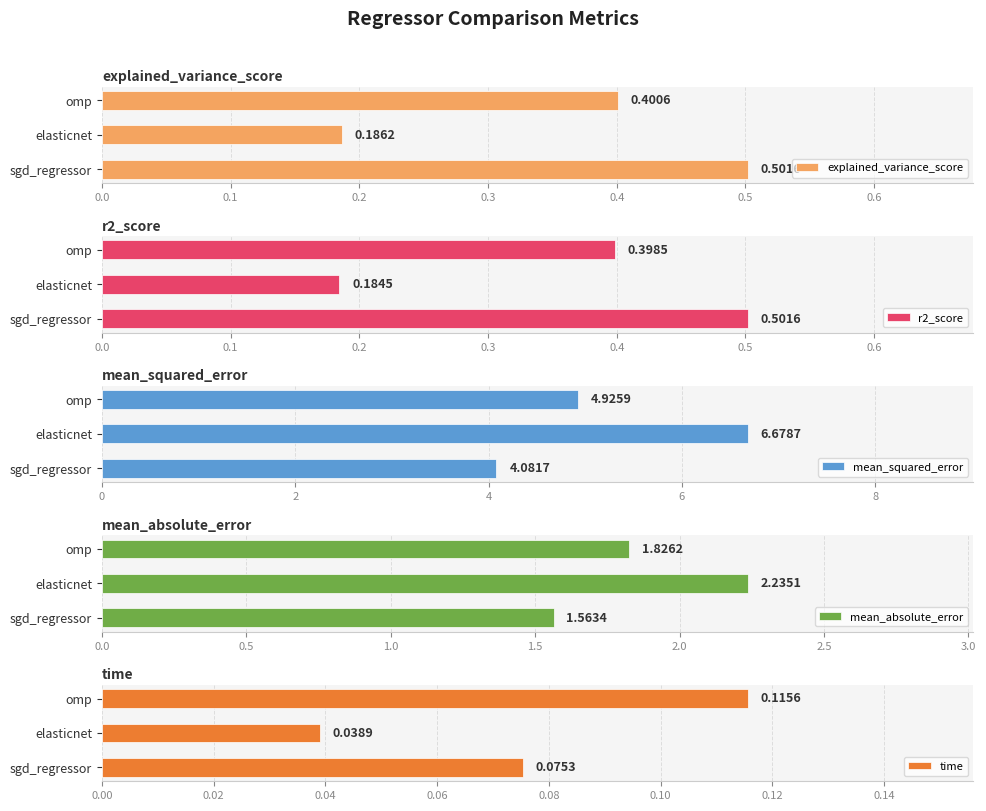

What is the value of the r2_score bar at the 3rd from the left?

0.4